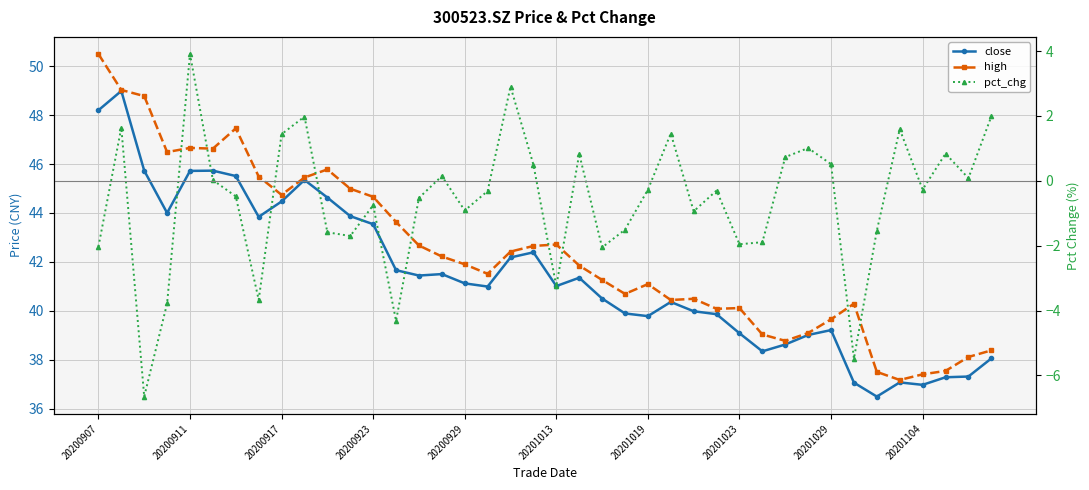

What is the minimum value for close?

36.5